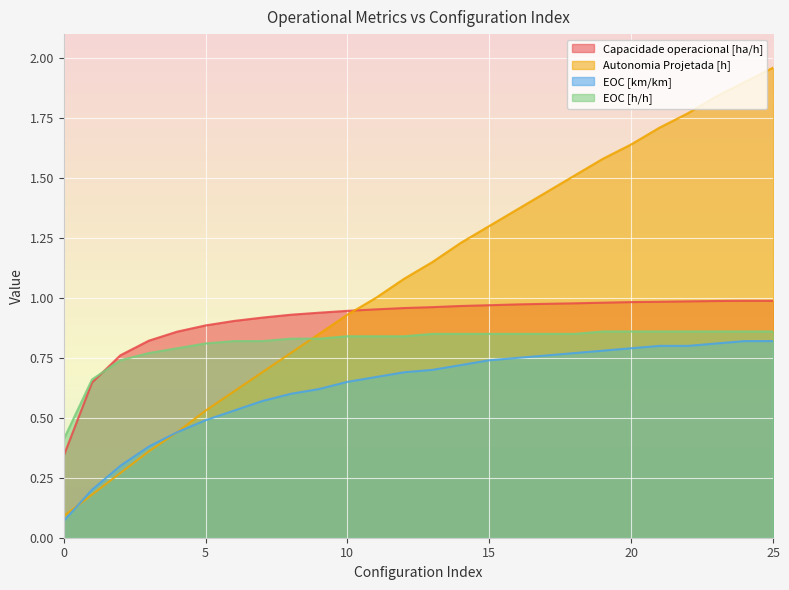

Rank the series by their average value, from highest to lowest.

Autonomia Projetada [h], Capacidade operacional [ha/h], EOC [h/h], EOC [km/km]